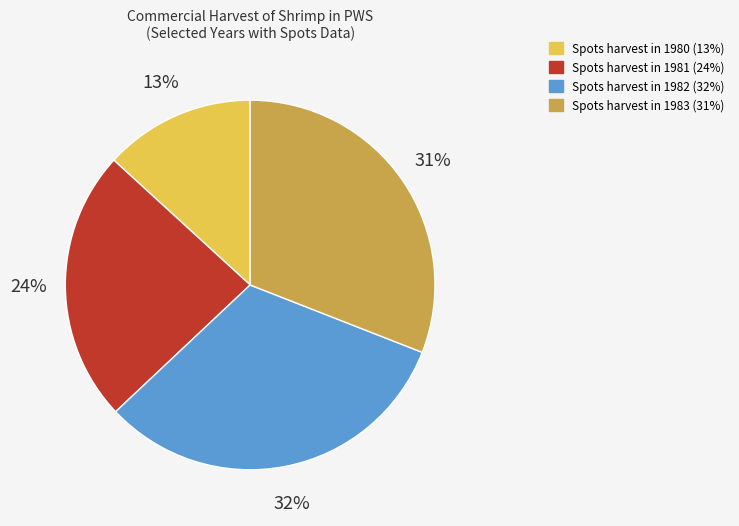

To the nearest percent, what is the average slice percentage?

25%